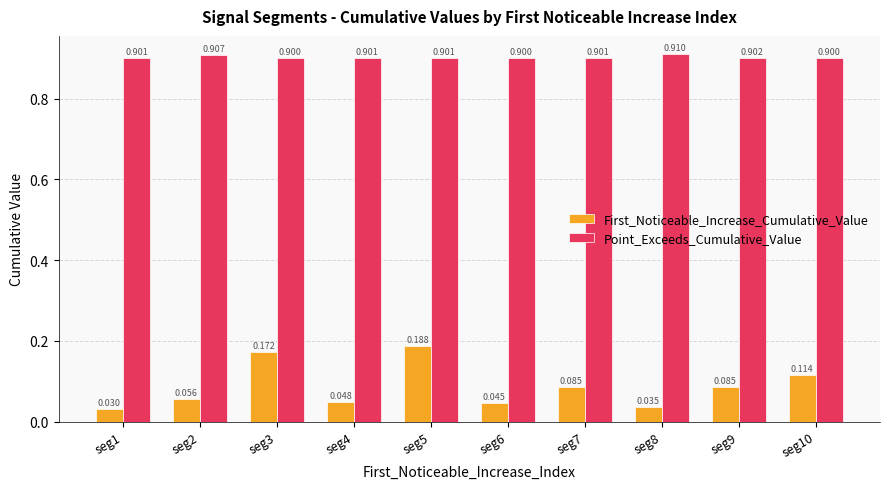

The value of Point_Exceeds_Cumulative_Value at seg8 is 0.9. True or false?

True